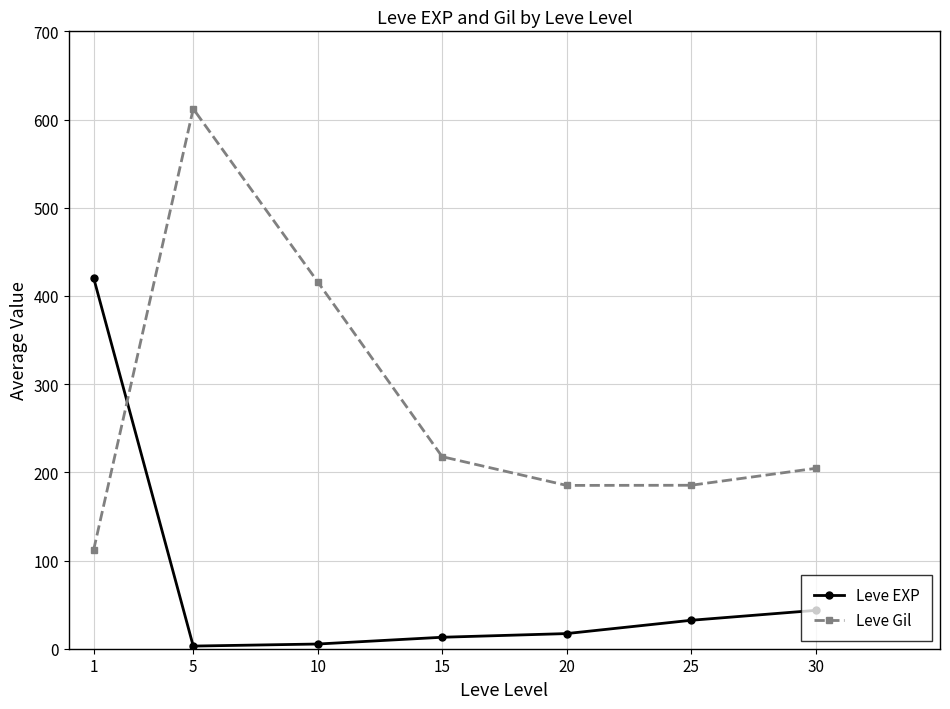

Rank the series at 20 from highest to lowest value.

Leve Gil, Leve EXP